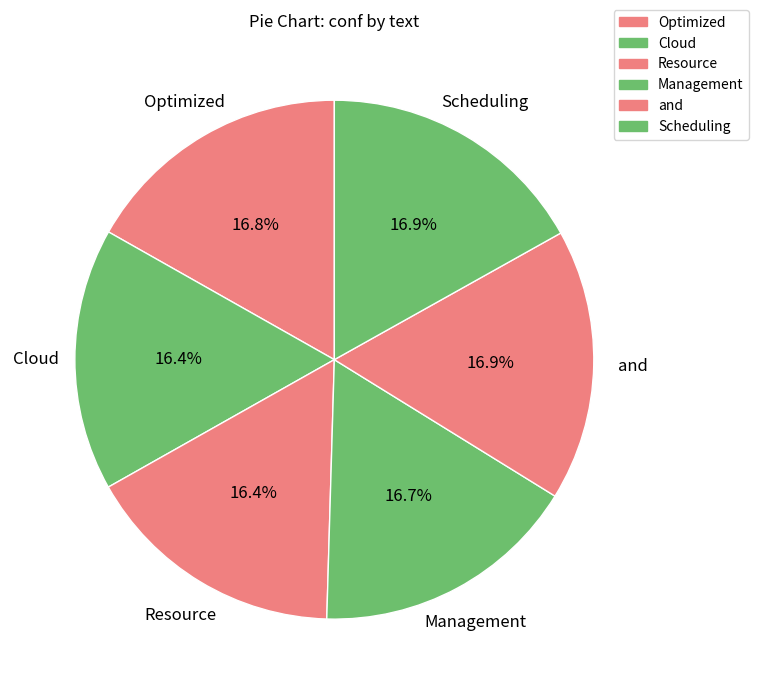

What is the ratio of the value at Management to the value at Optimized?

1.0